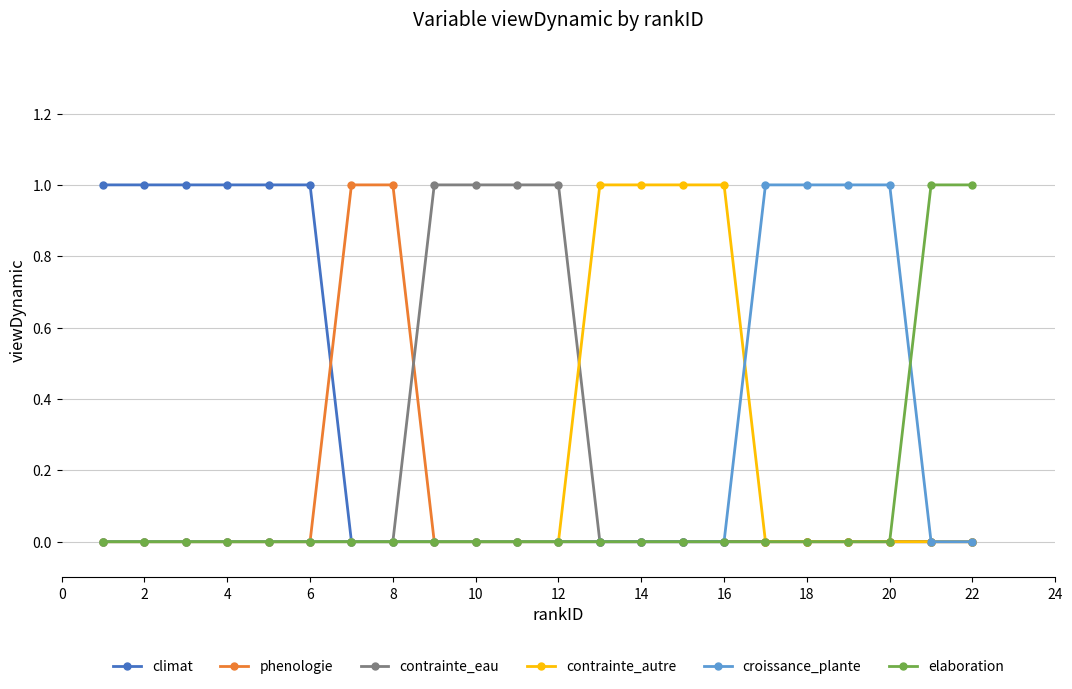

Which series has the largest total across all categories?

climat